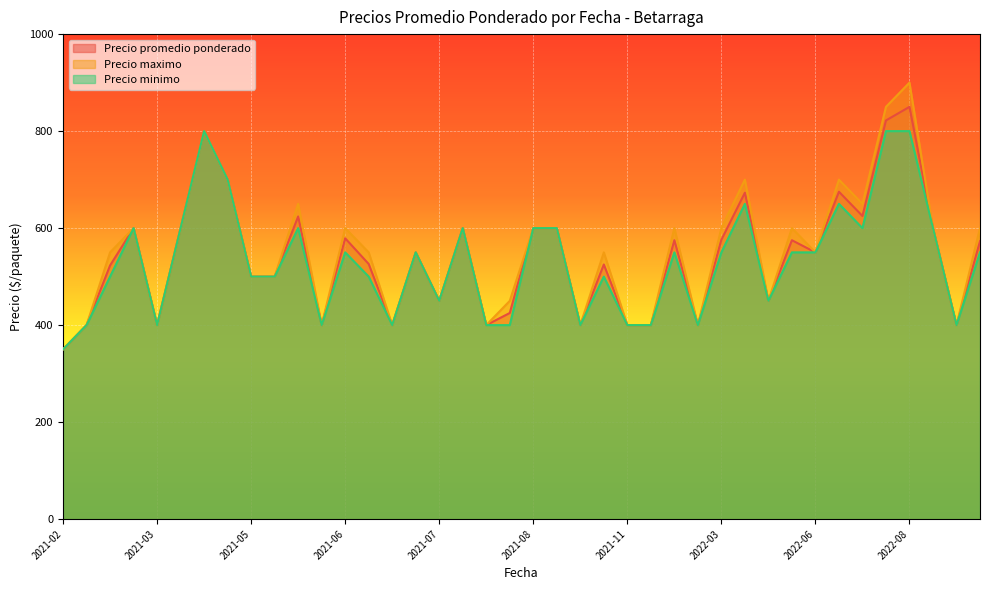

Is the value of Precio promedio ponderado at 2022-06-29 greater than the value of Precio minimo at 2022-03-02?

Yes